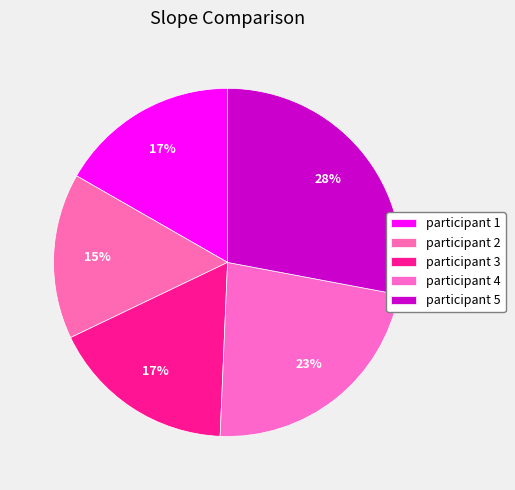

Is there any slice that represents more than half of the pie?

No